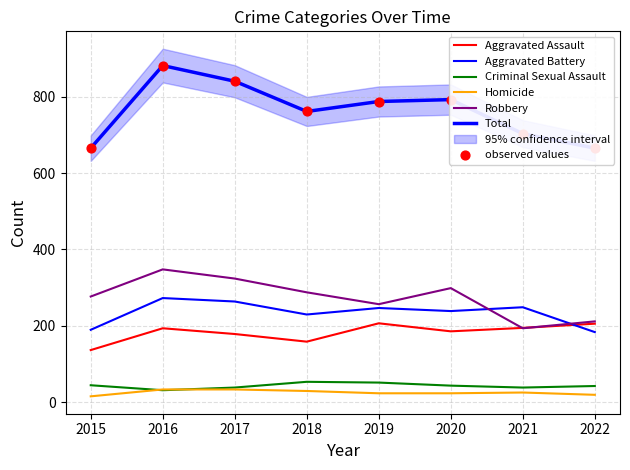

Is the value of Robbery at 2016 greater than the value of Total at 2020?

No